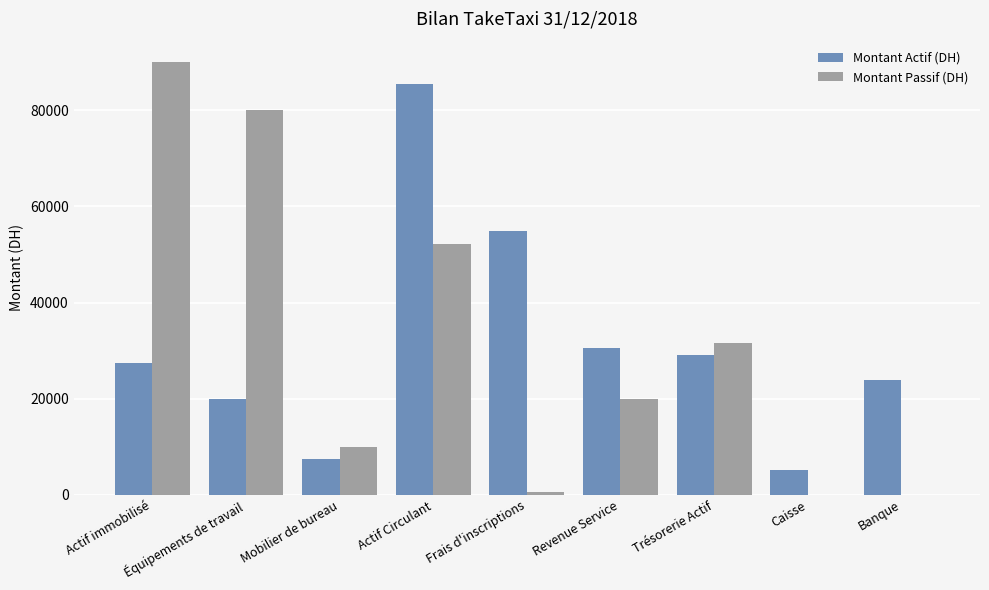

The Montant Actif (DH) series shows 20000 at Équipements de travail. True or false?

True